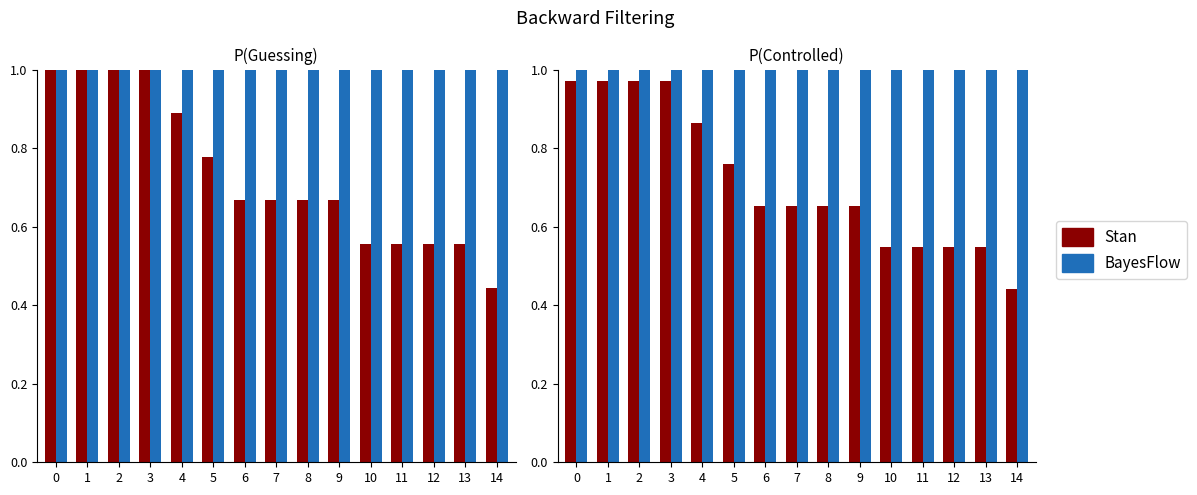

Does the chart contain stacked bars?

No